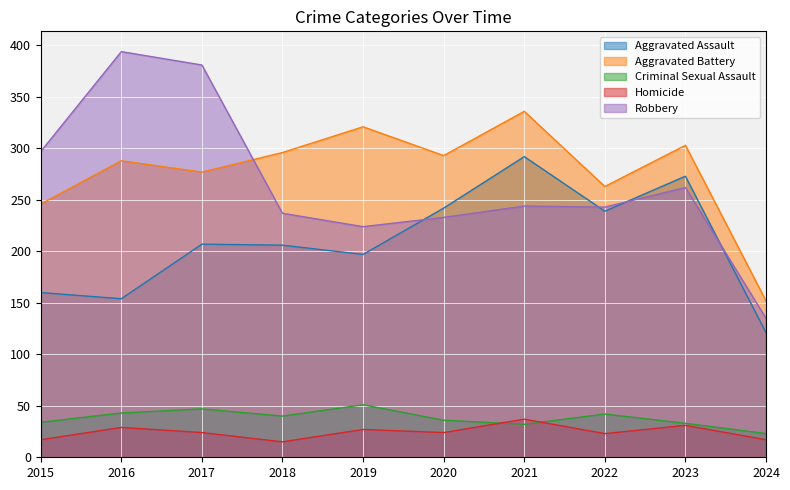

How many interior local peaks does the Homicide series have?

4